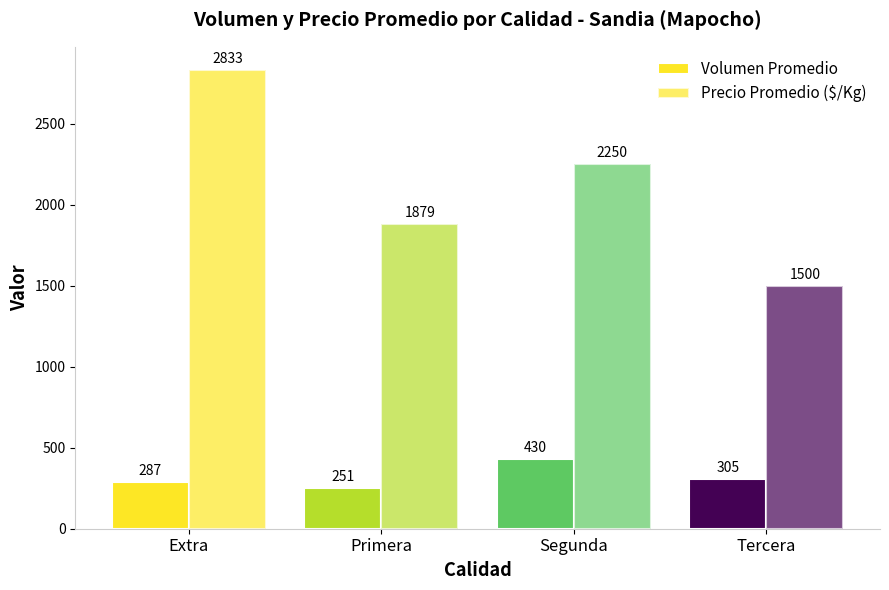

What is the difference between the highest and lowest values at Primera?

1628